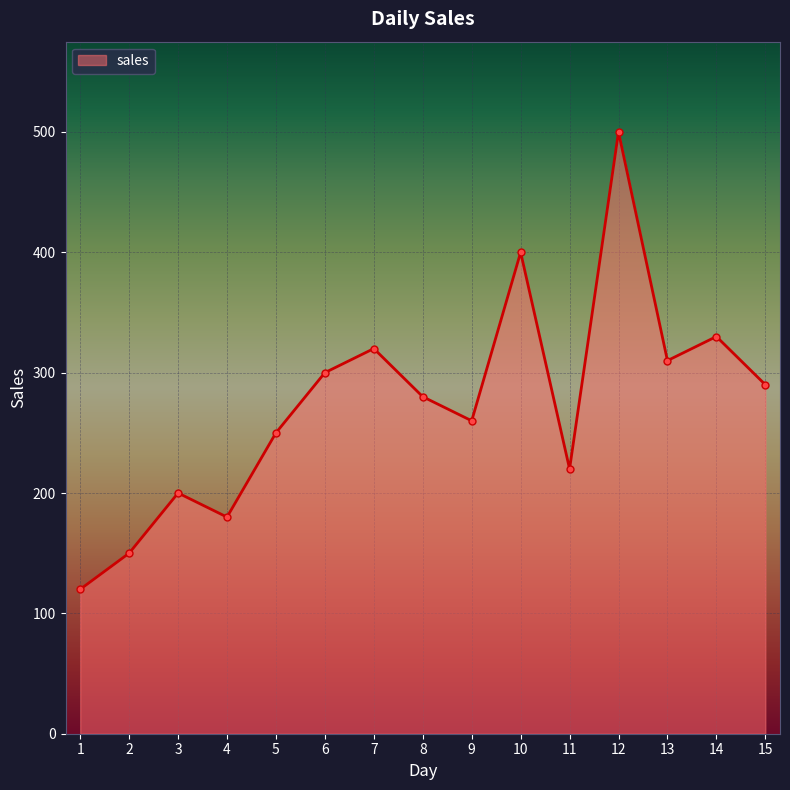

The chart shows a value of 73 at 9. True or false?

False